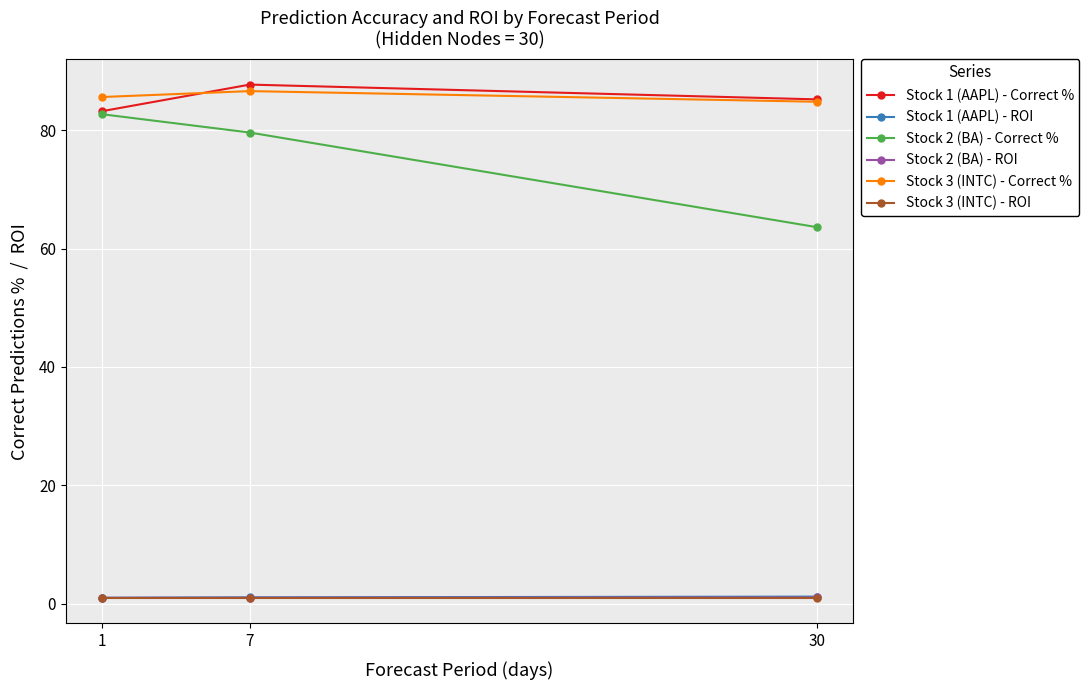

What is the maximum value for Stock 2 (BA) - ROI?

1.1